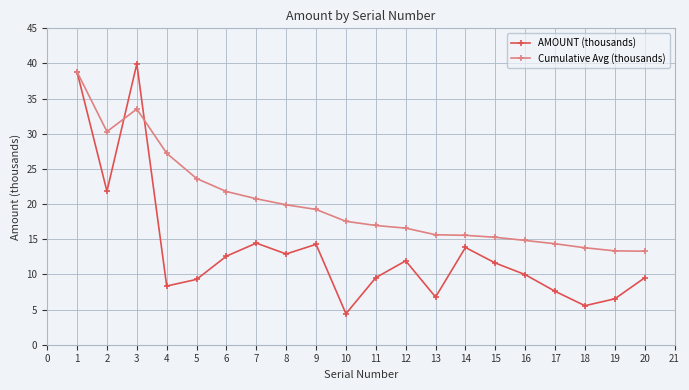

The value of AMOUNT (thousands) at 6 is 8.1. True or false?

False